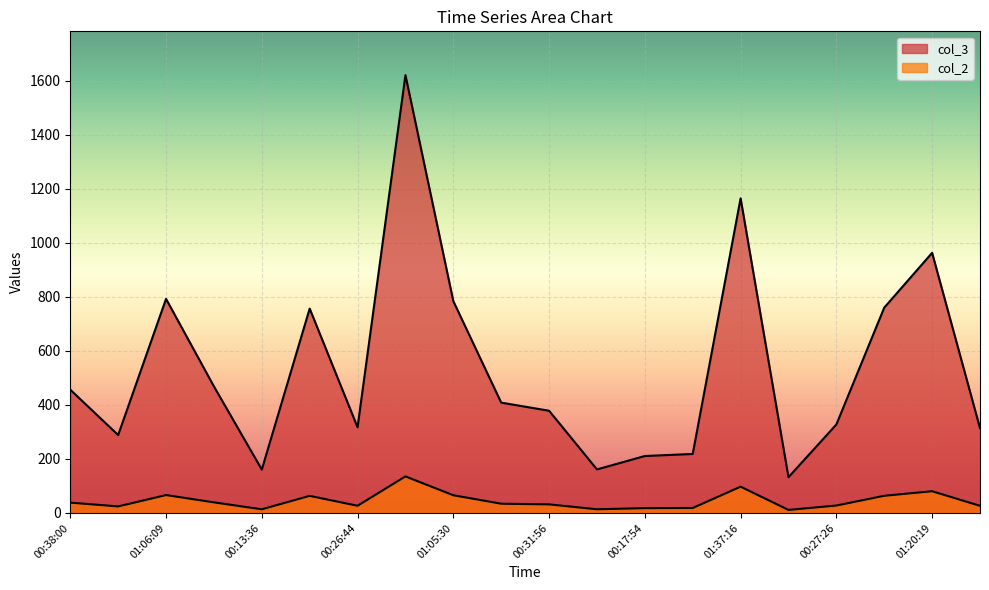

How many categories are shown in the chart?

20